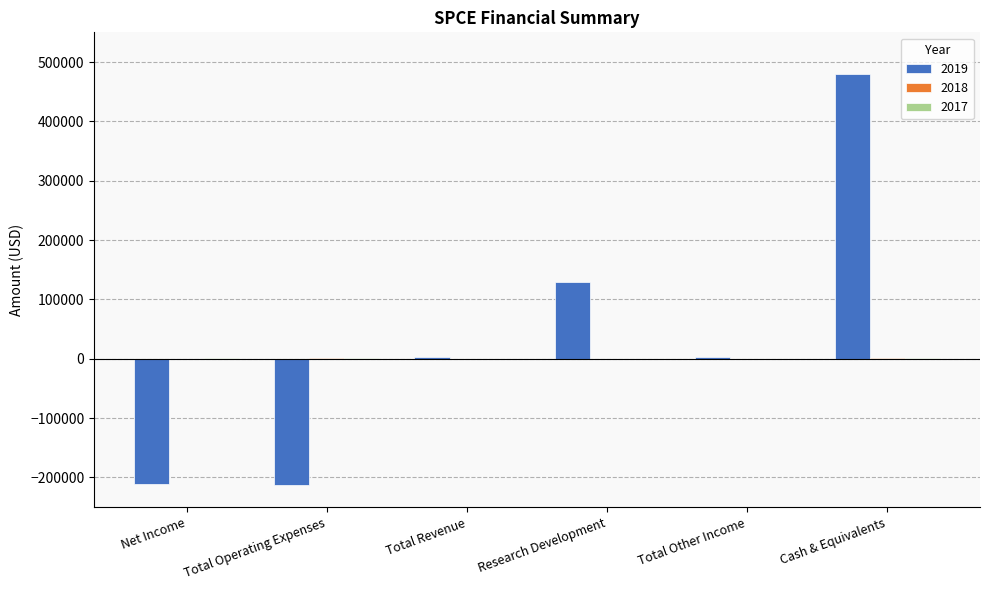

What is the spread (max minus min) of values at Cash & Equivalents?

479900